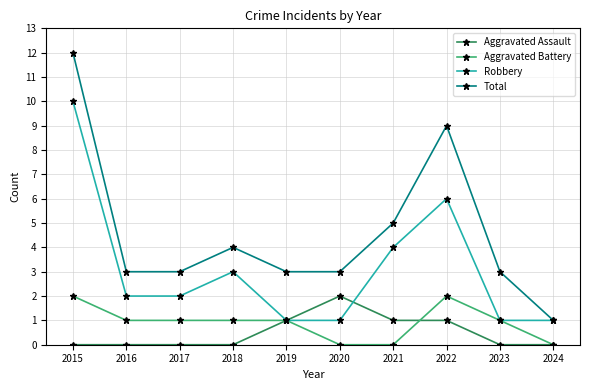

What is the minimum value for Robbery?

1